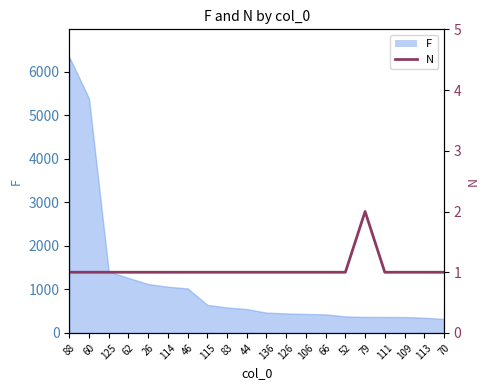

The chart shows a value of 2 at 106. True or false?

False